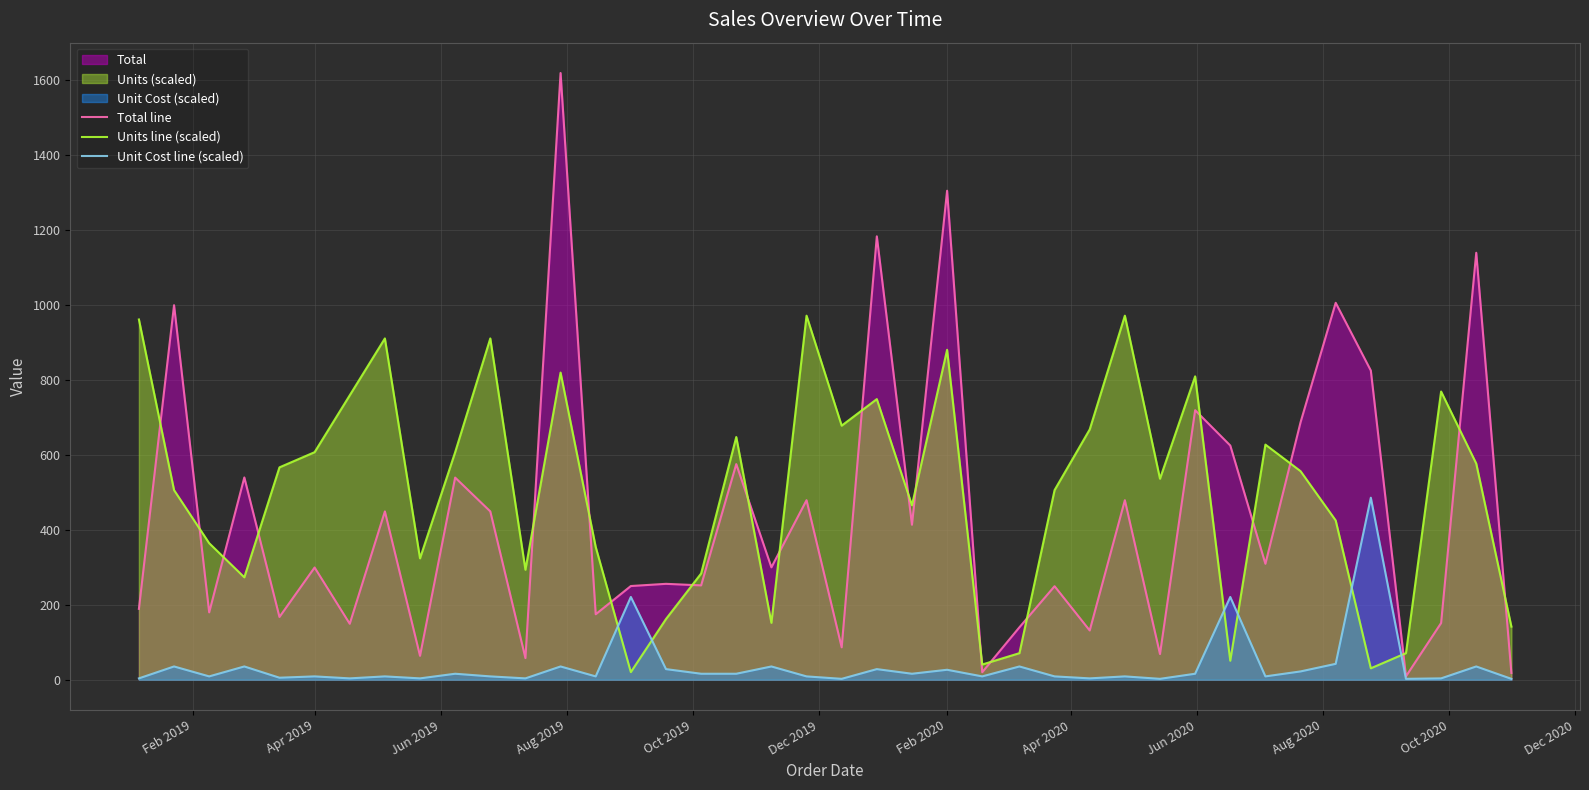

Which series has the largest range (max minus min)?

Total line